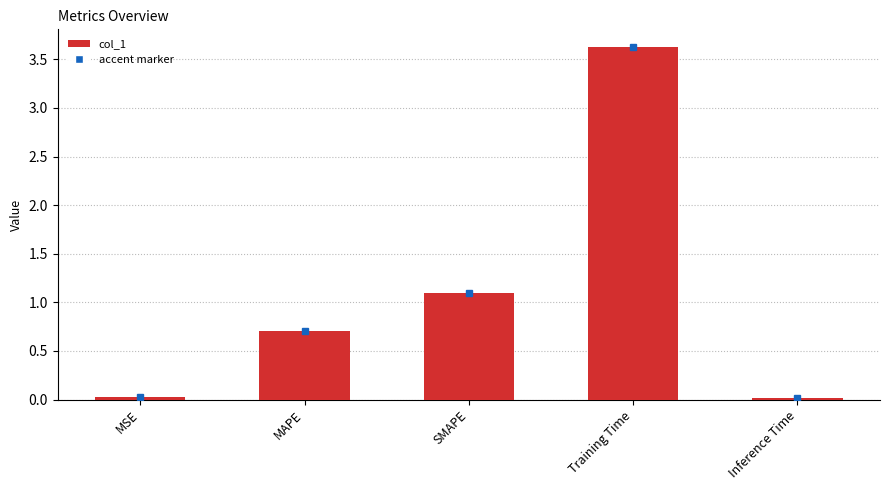

What is the sum of all values?

5.5